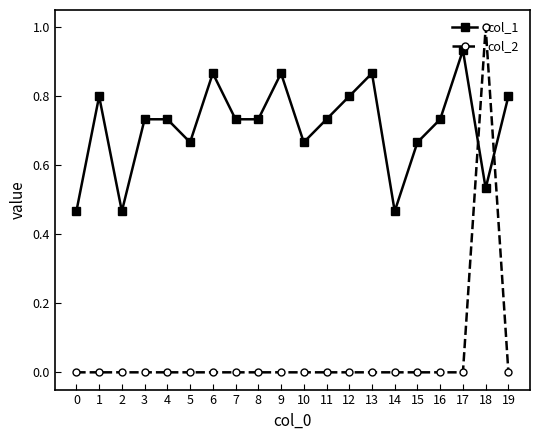

Which series changed the most between 1 and 5?

col_1